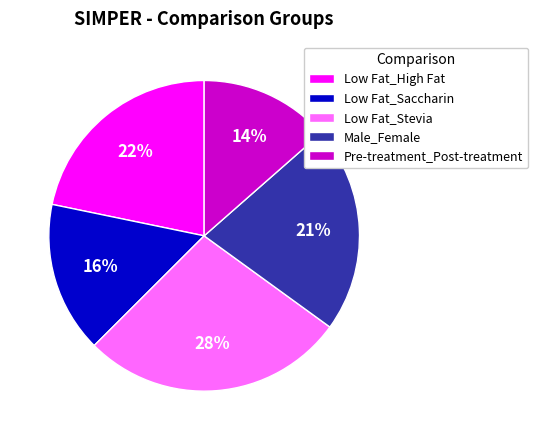

Is it true that Low Fat_High Fat is 1% of the pie?

False